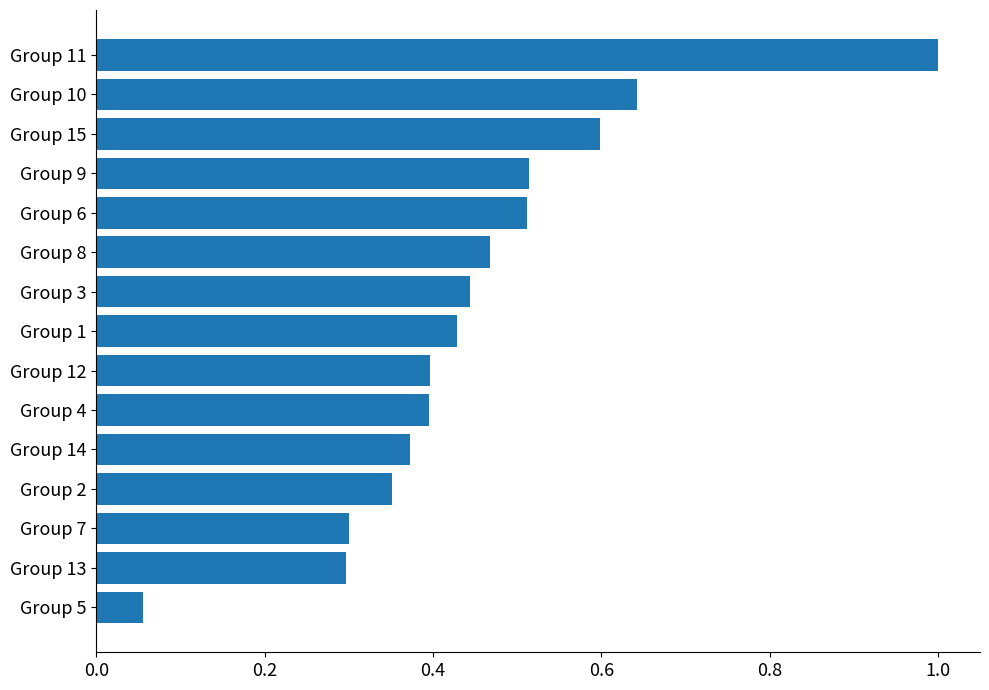

Between Group 8 and Group 9, which is larger?

Group 9